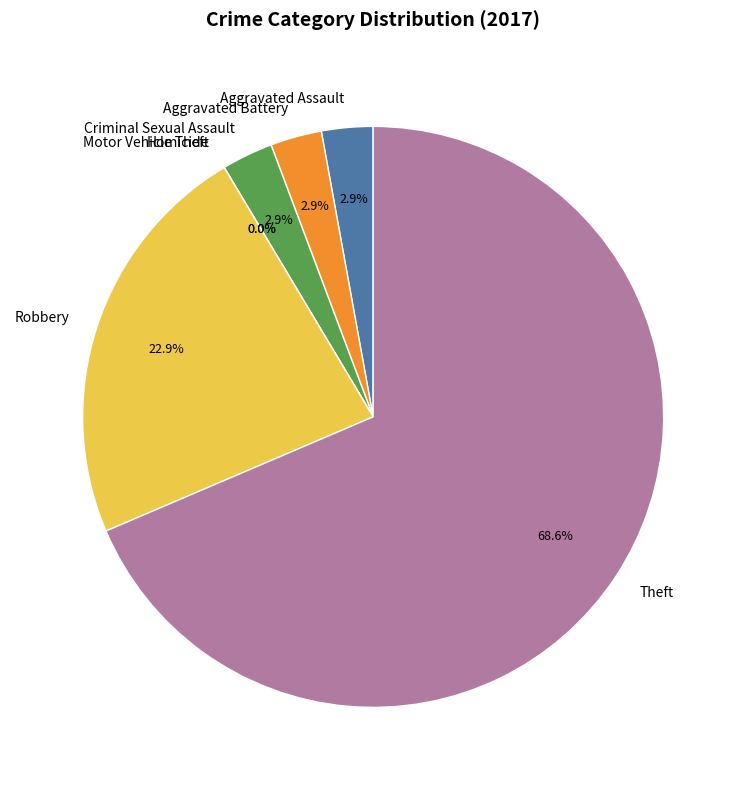

What is the total percentage of Criminal Sexual Assault and Aggravated Battery?

5.7%